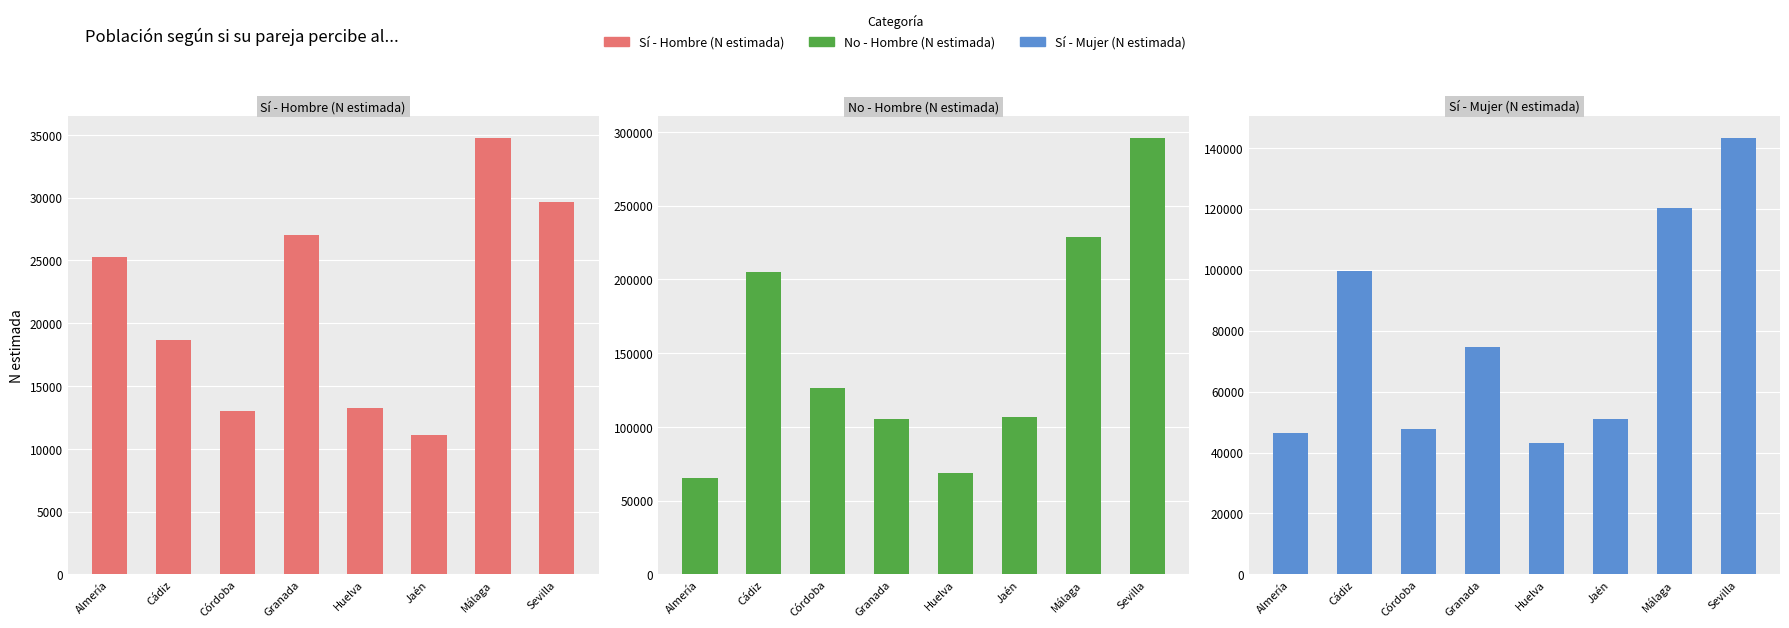

Which series has the widest spread of values?

No - Hombre (N estimada)